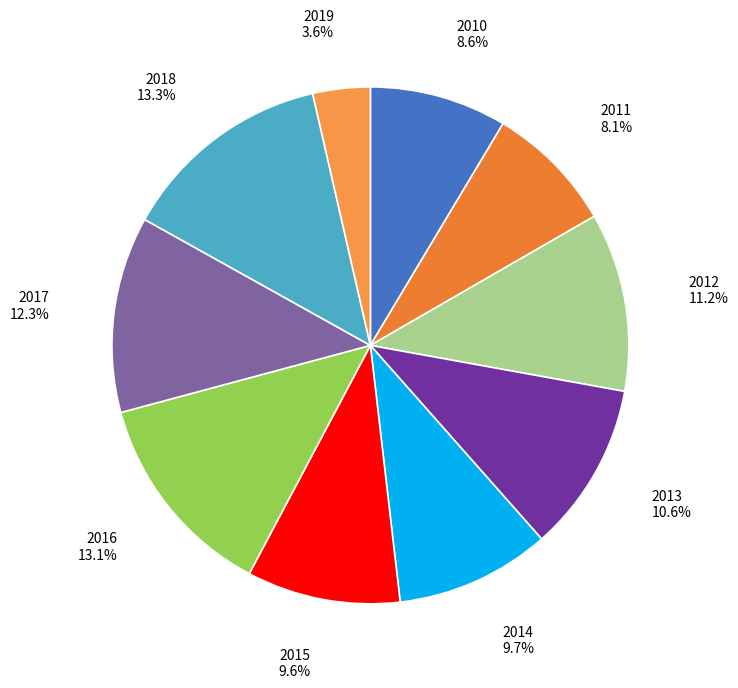

How many segments does this pie chart have?

10